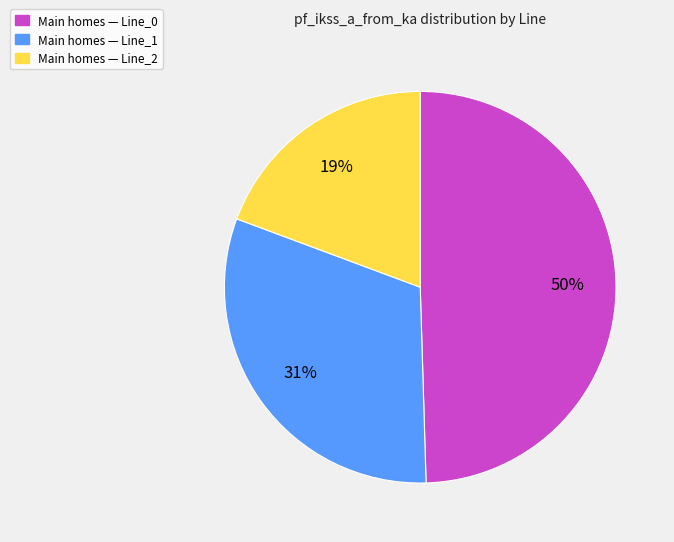

To the nearest percent, what is the average slice percentage?

33%